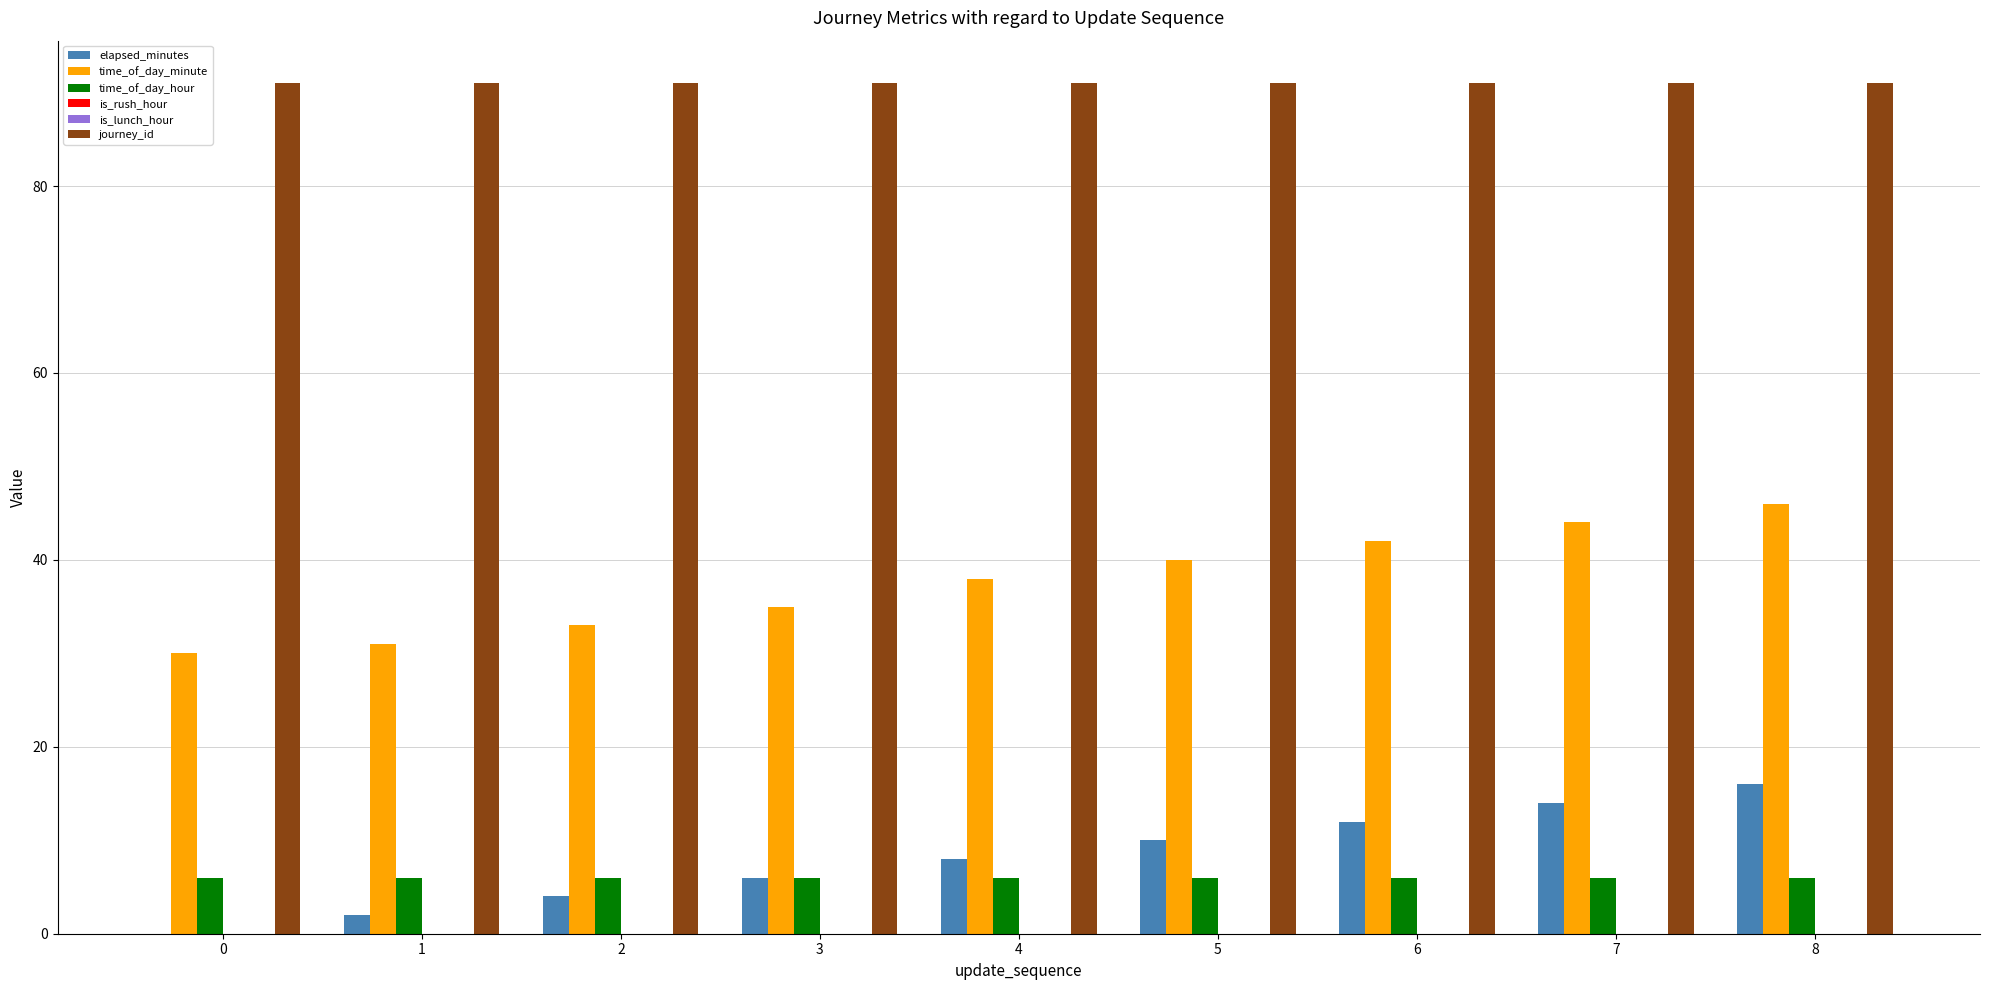

Which series changed the most between 2 and 7?

time_of_day_minute